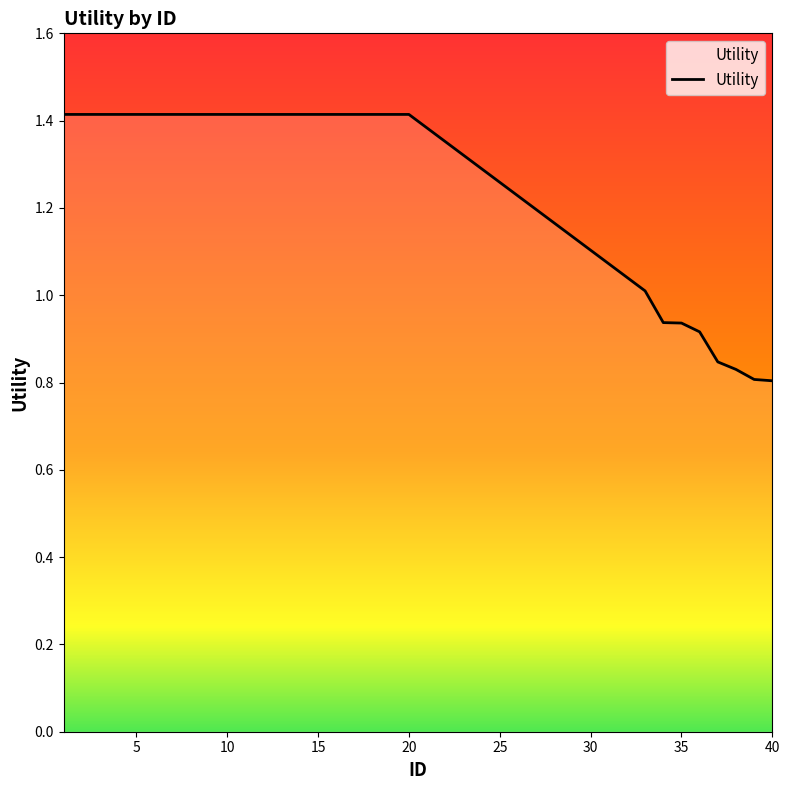

Count the number of values greater than 1.

21